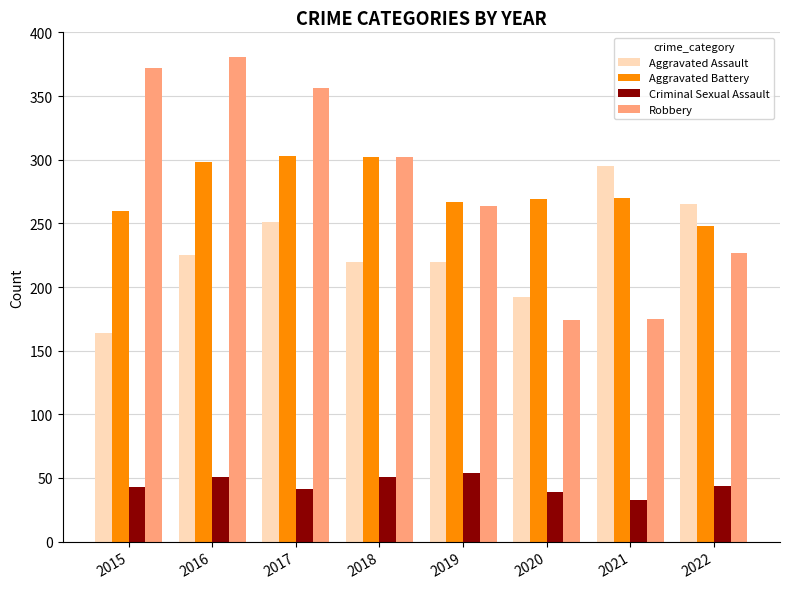

How many series are shown in this chart?

4